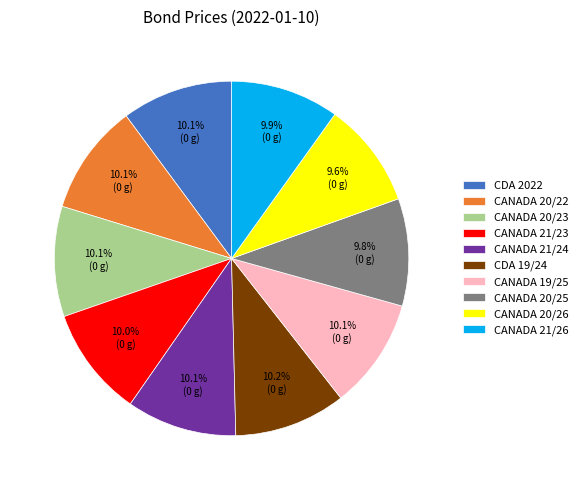

Approximately how many times larger is the value at CDA 19/24 compared to CANADA 21/26?

1.0